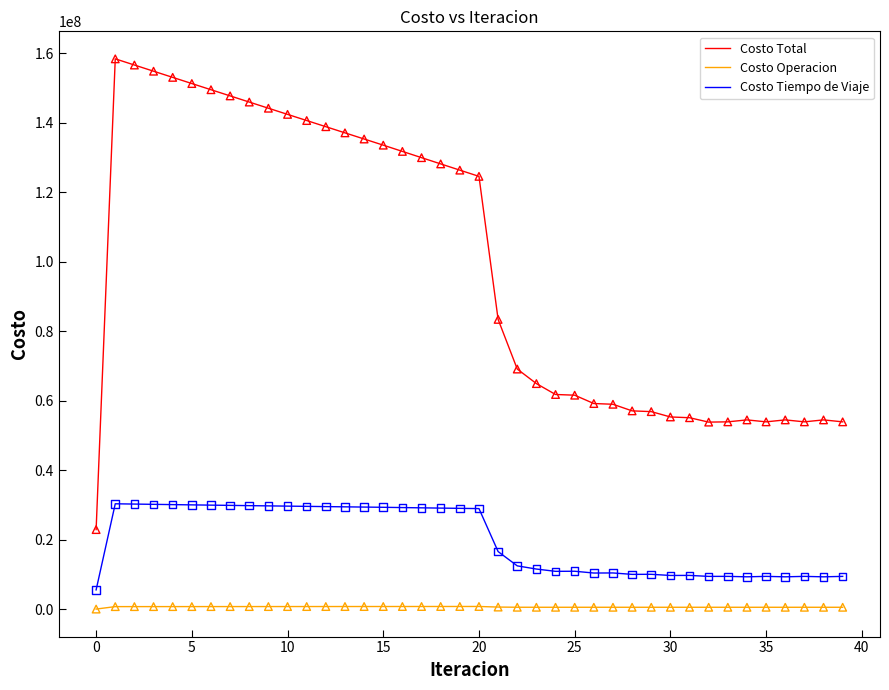

Which series has the largest total across all categories?

Costo Total